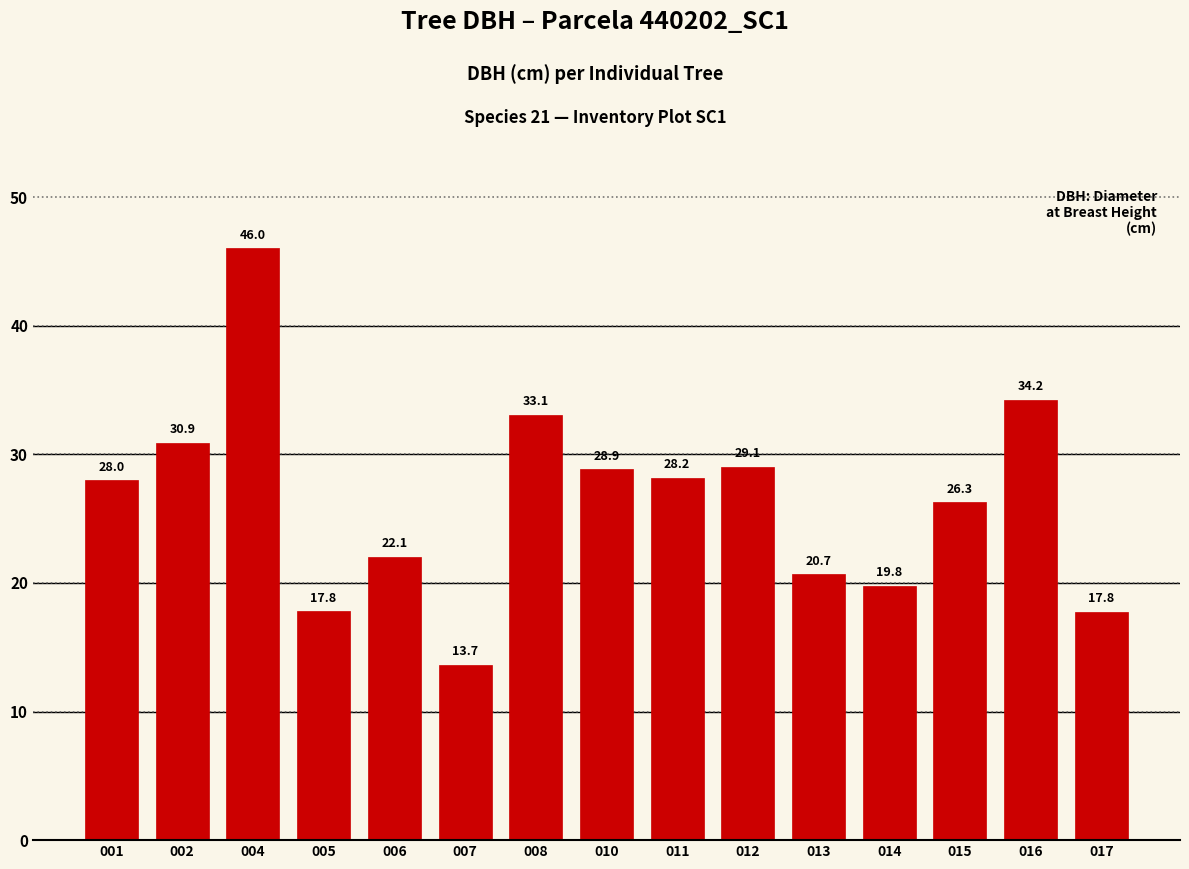

Which has a higher value, 014 or 006?

006